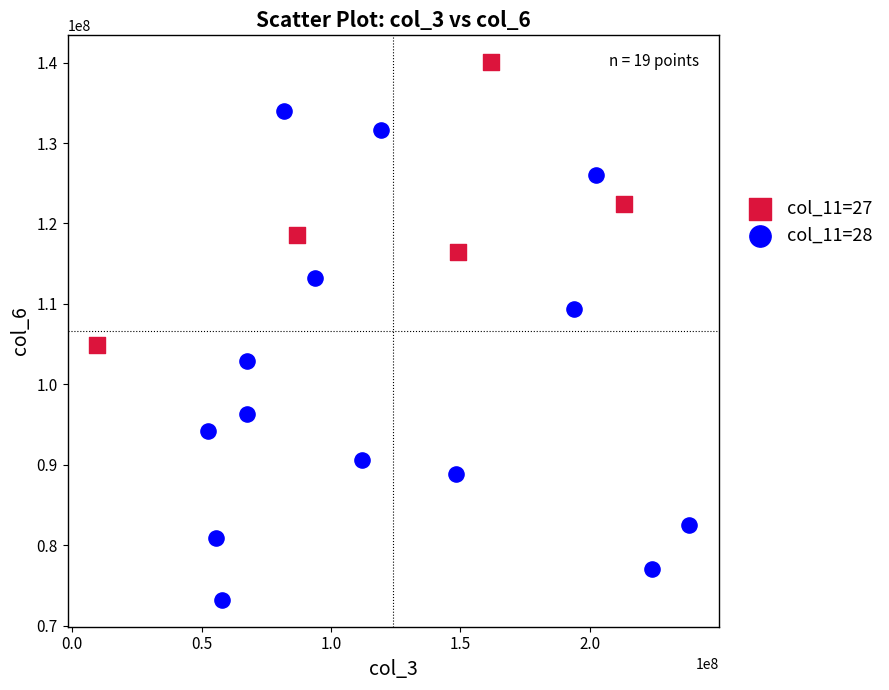

Which series has the widest spread of Y values?

col_11=28